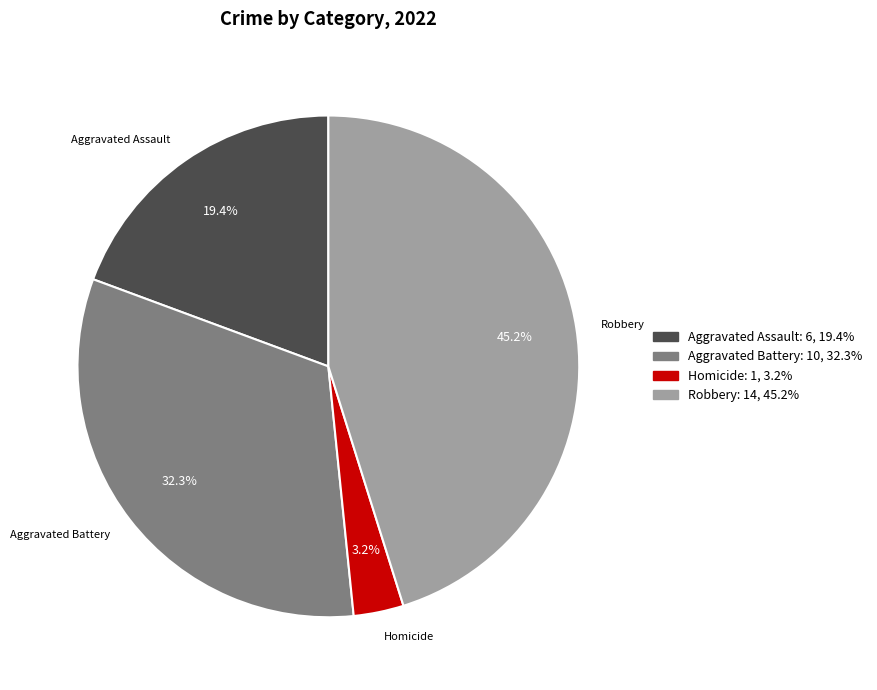

Is there any slice that represents more than half of the pie?

No